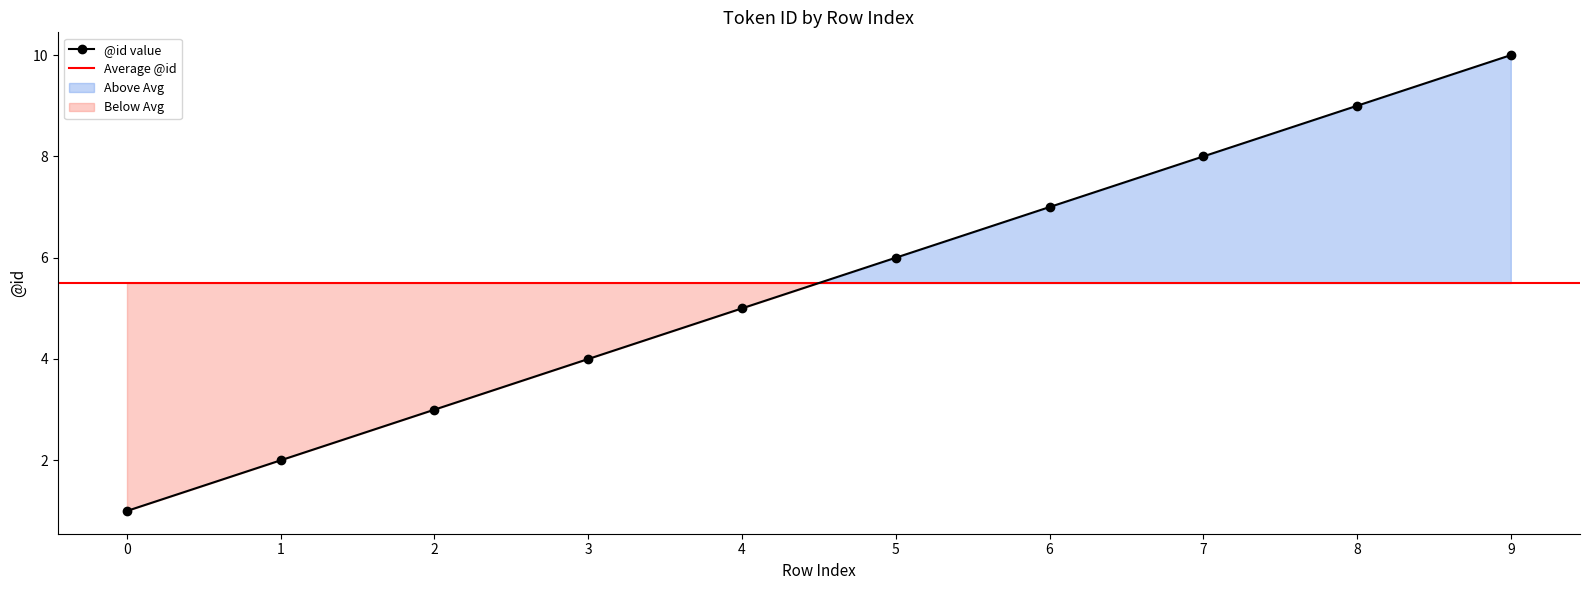

What is the value of the 8th point from the left?

8